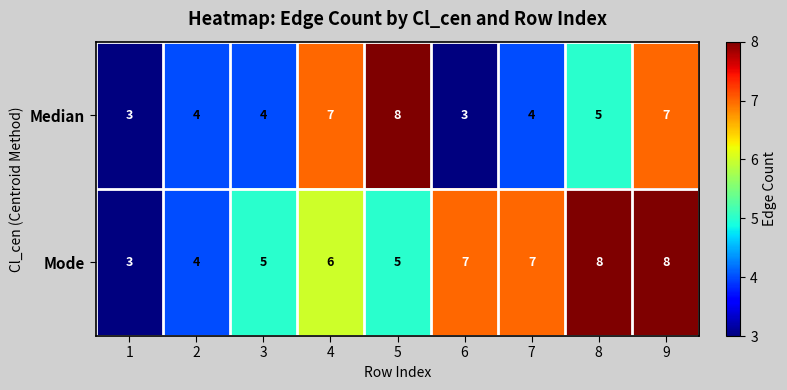

Which series changed the most between 3 and 4?

Median